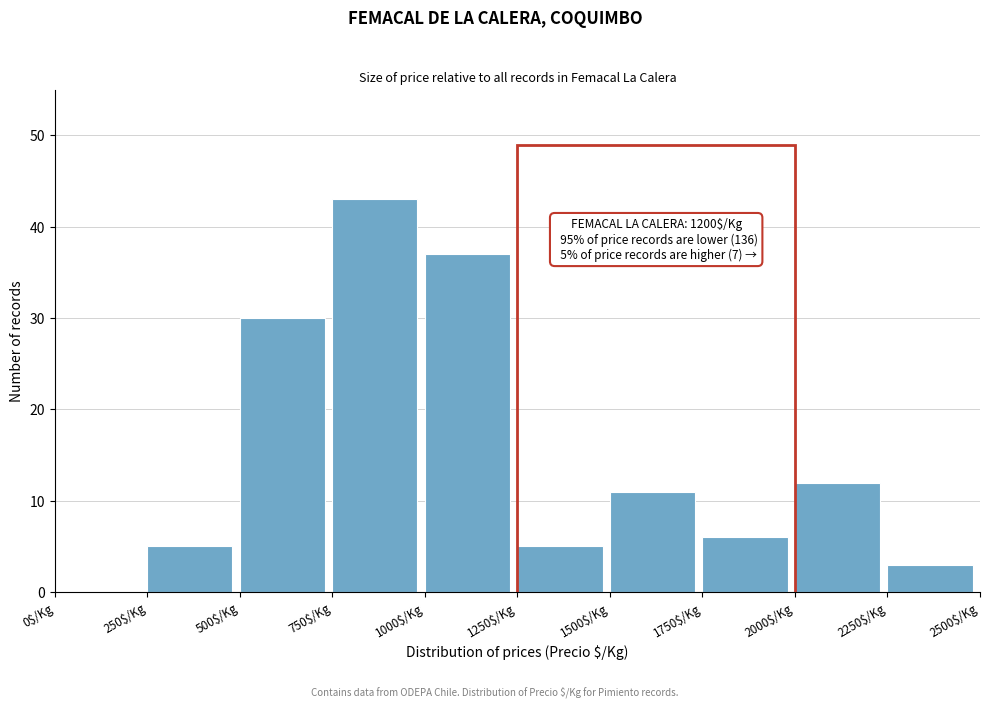

Over which range of the x-axis is the bar tallest?

750 to 1000